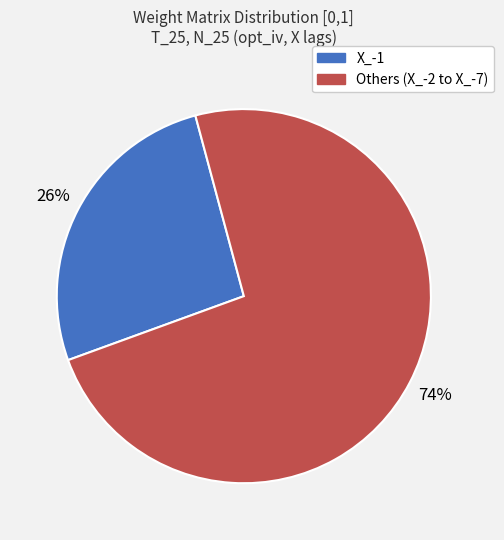

Does any single category account for the majority?

Yes